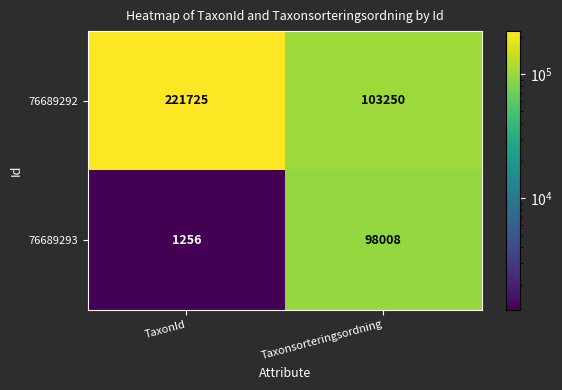

Is the value of 76689292 at TaxonId greater than the value of 76689293 at TaxonId?

Yes